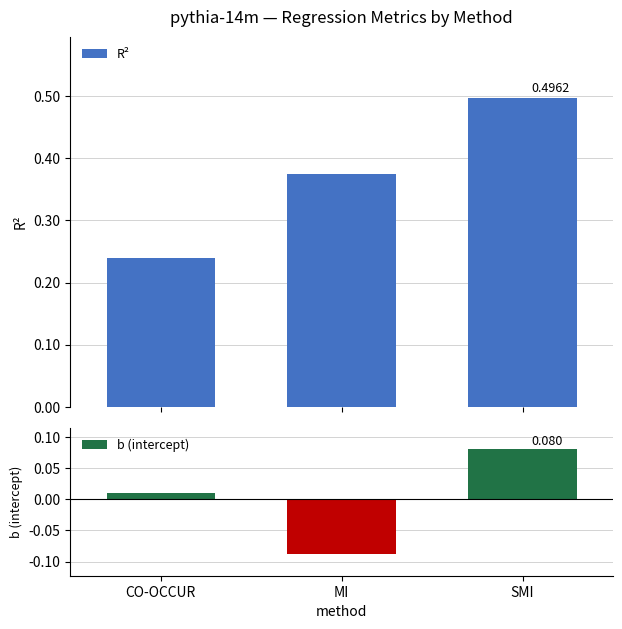

At how many categories does at least one series exceed 0?

3